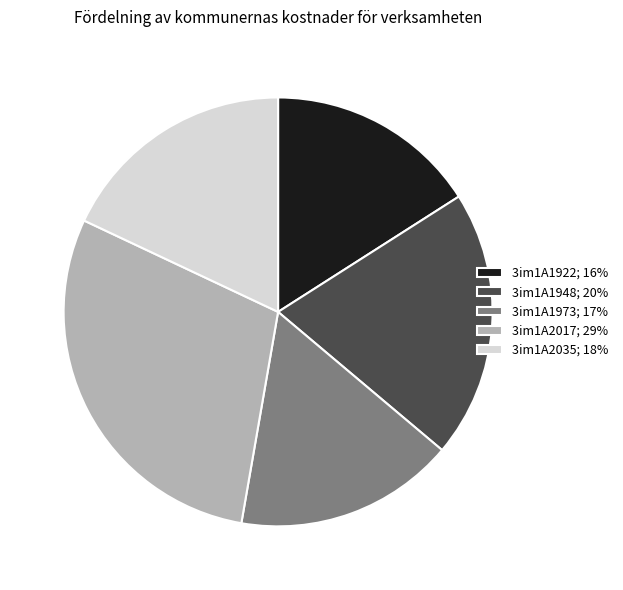

Does any single category account for the majority?

No